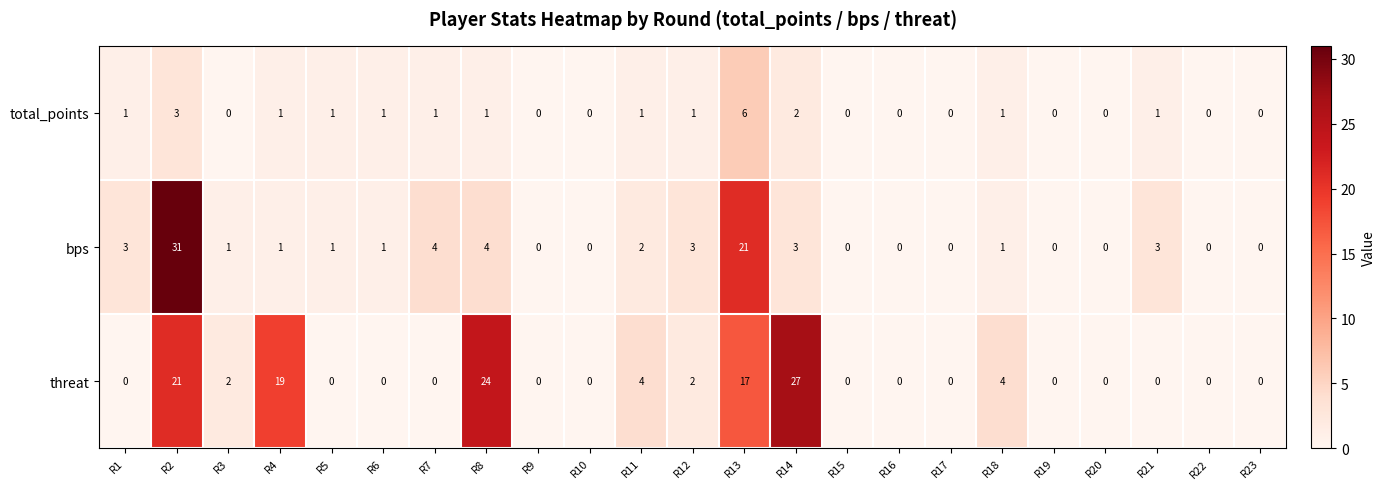

At how many categories does at least one series exceed 9?

5